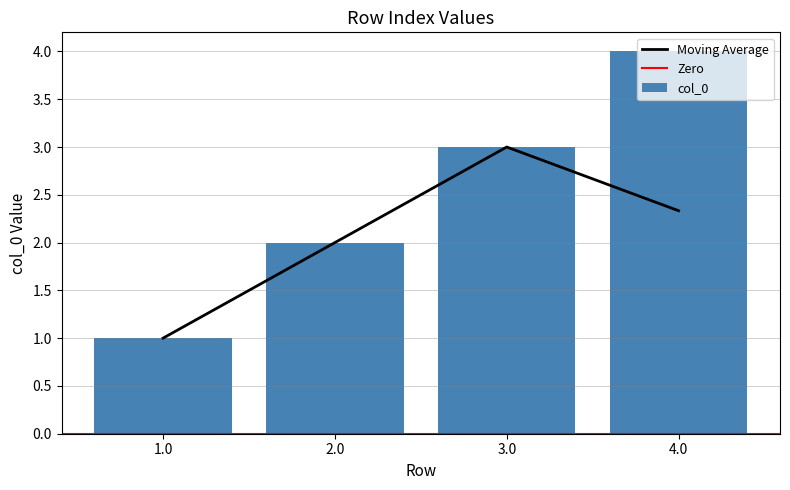

At which label does the data first exceed 3?

4.0